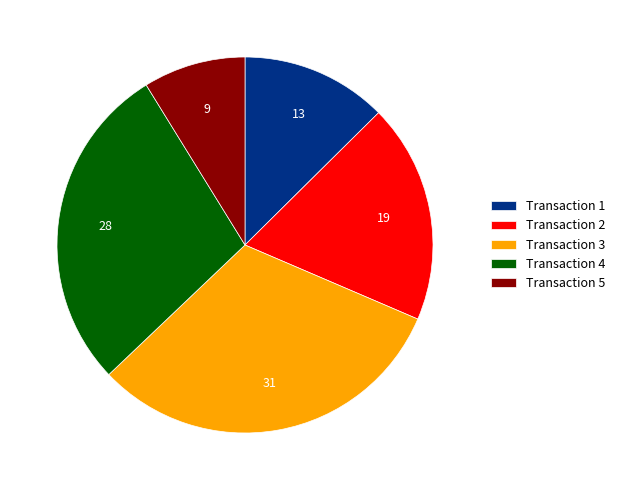

Is Transaction 2 the majority of the pie?

No